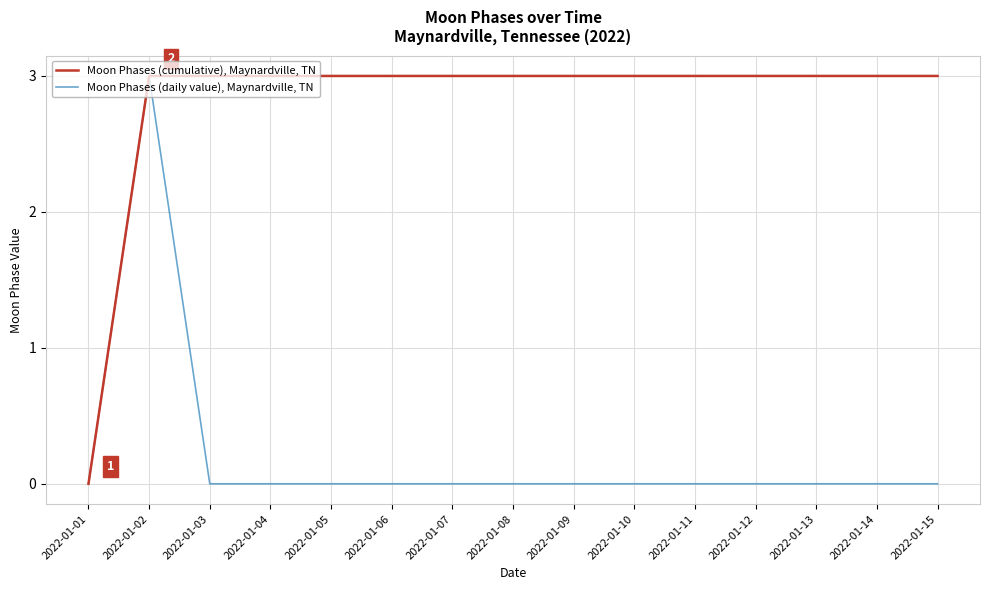

List the series in order of their overall mean, lowest first.

Moon Phases (daily value), Maynardville, TN, Moon Phases (cumulative), Maynardville, TN